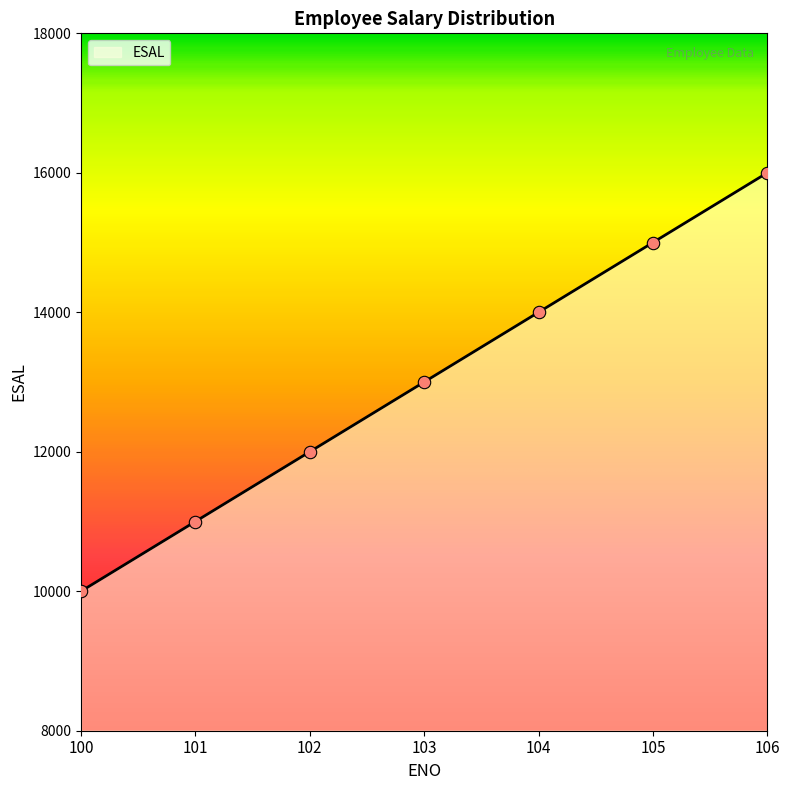

What is the change in value from 101 to 106?

+5000